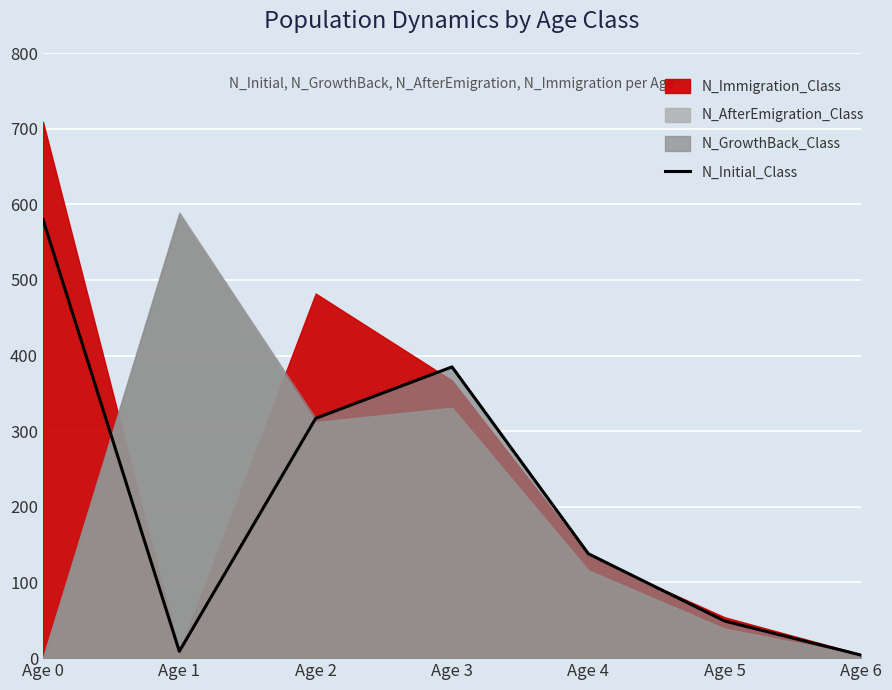

Approximately how many times larger is the value at Age 5 compared to Age 4?

0.4